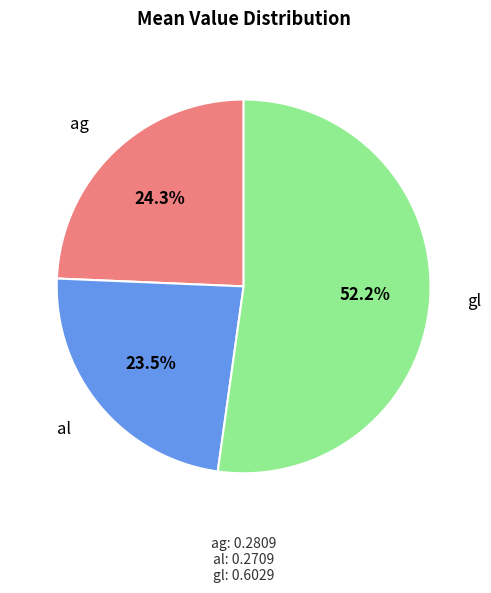

Is there a majority slice in this chart?

Yes